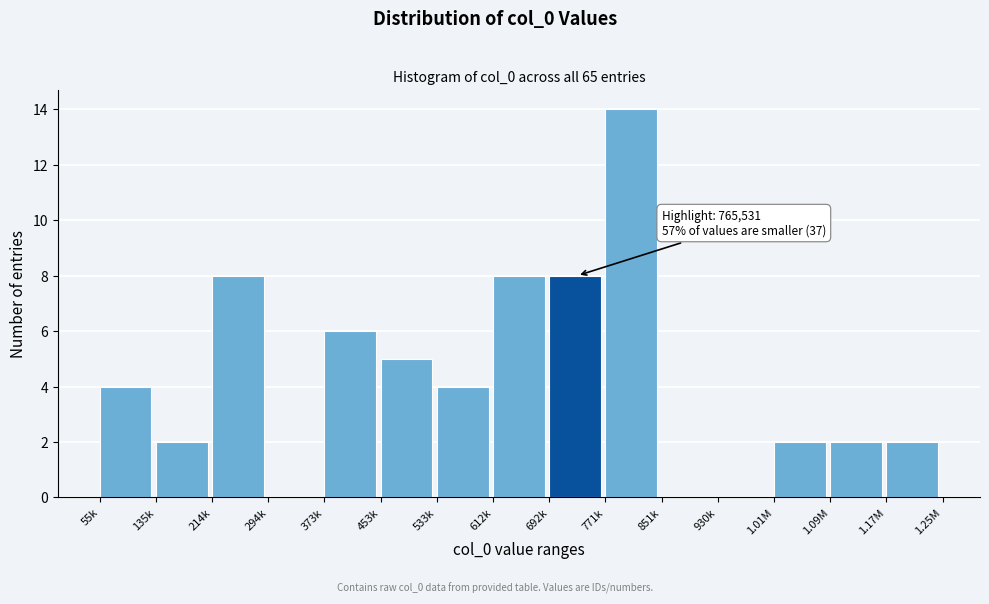

Reading right to left, extract all data points from this chart.

1.17M=2	1.09M=2	1.01M=2	930k=0	851k=0	771k=14	692k=8	612k=8	533k=4	453k=5	373k=6	294k=0	214k=8	135k=2	55k=4